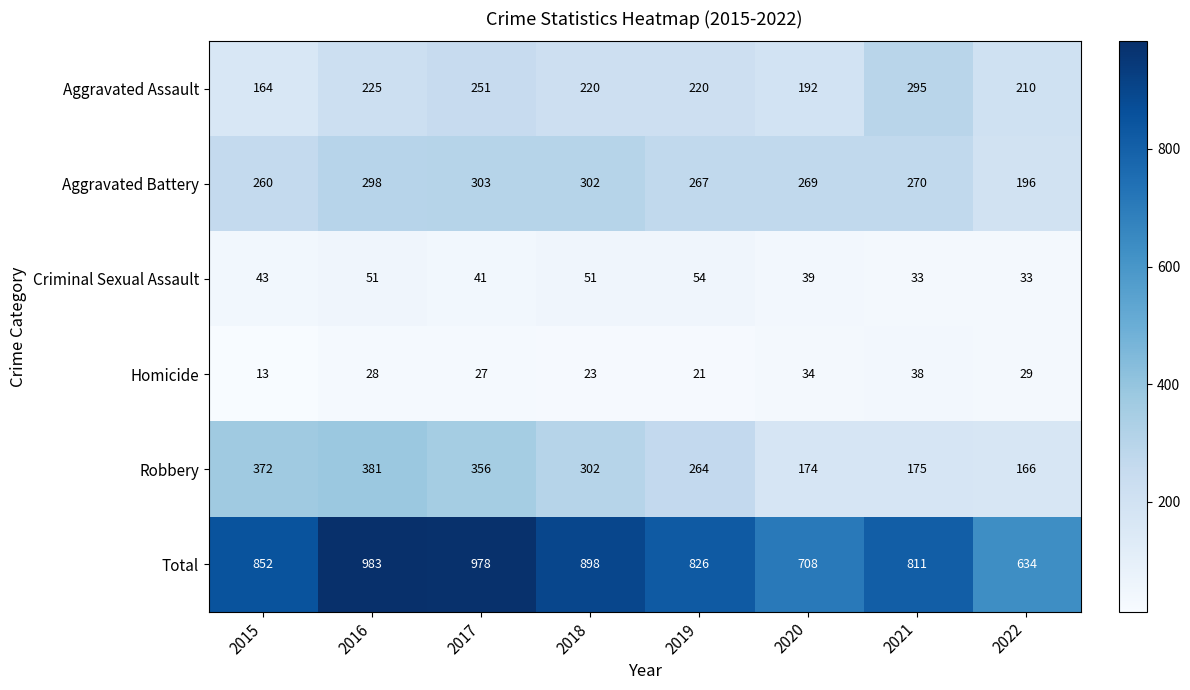

At which label does Aggravated Battery first exceed 270?

2016